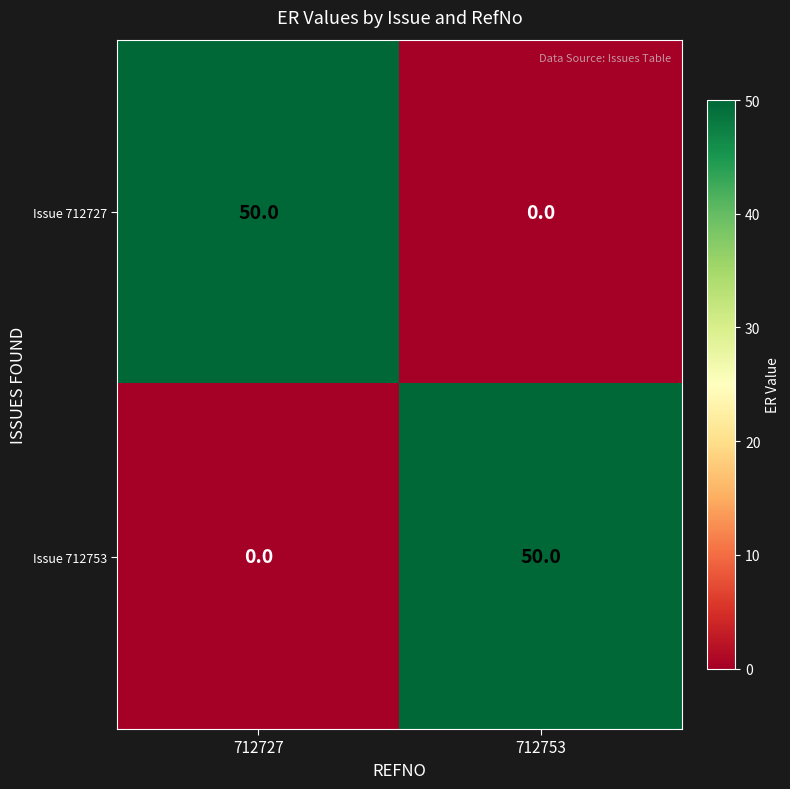

The value of Issue 712753 at 712727 is 0. True or false?

True